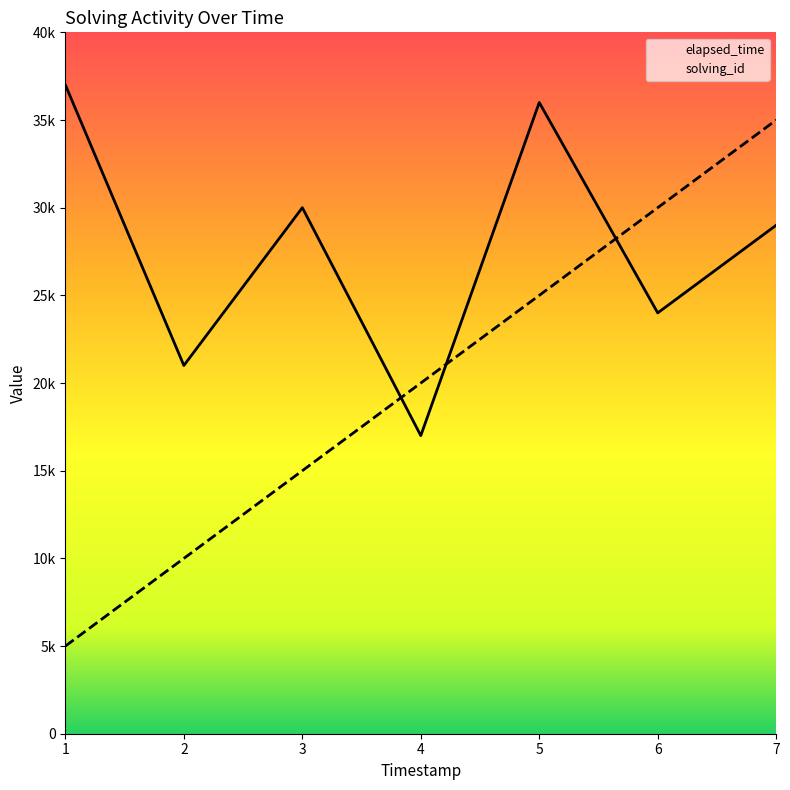

Rank the series at 1561518125390 from highest to lowest value.

solving_id, elapsed_time